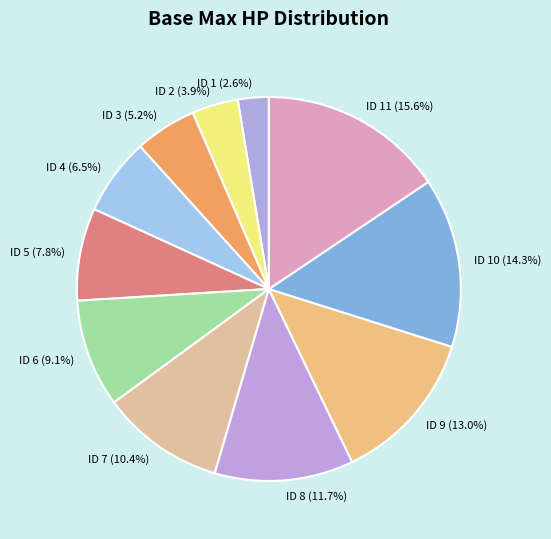

How many slices are in this pie chart?

11